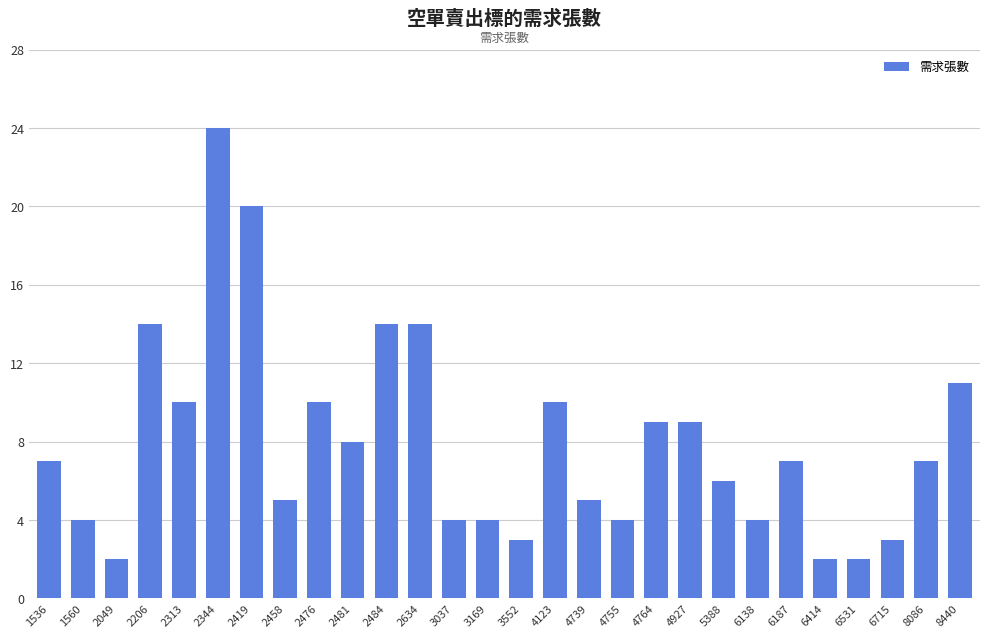

What is the maximum value shown in the chart?

24